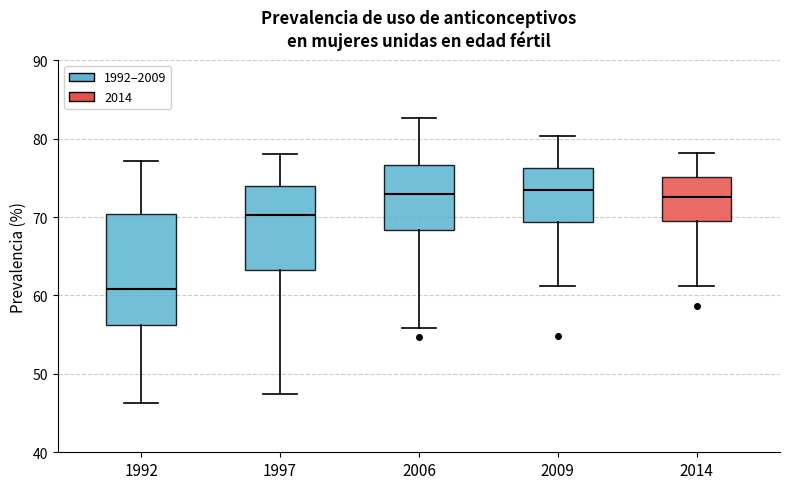

Which box is the tallest, from its lower edge to its upper edge?

1992